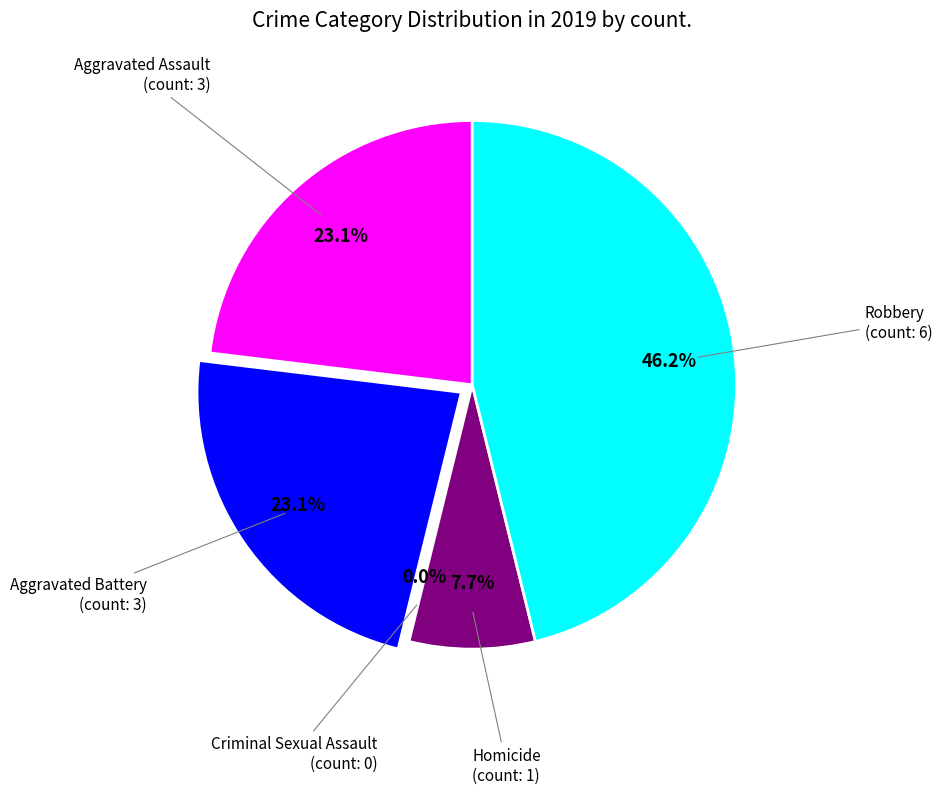

What is the smallest slice in the pie chart?

Criminal Sexual Assault